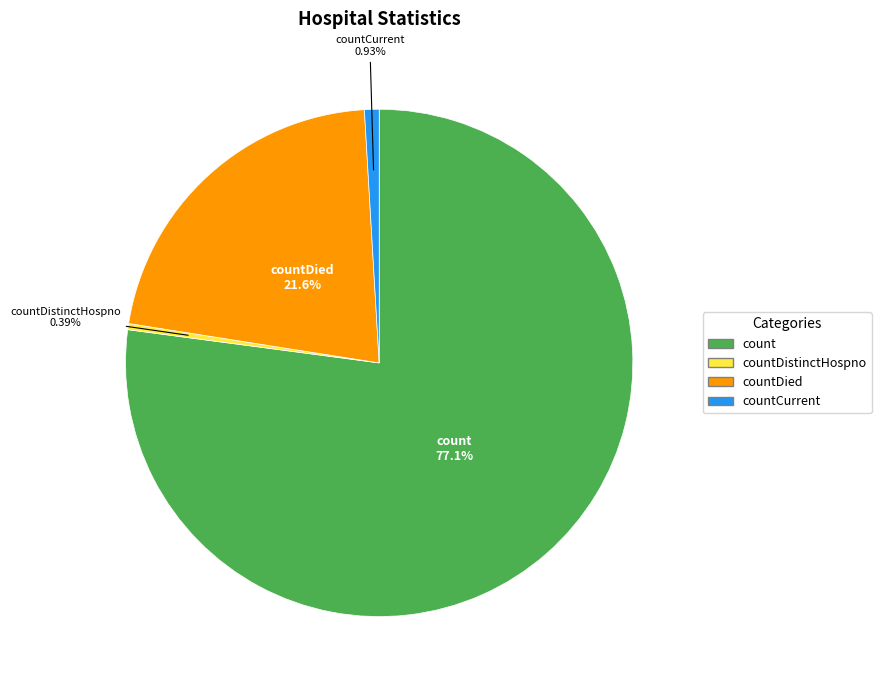

Is there any slice that represents more than half of the pie?

Yes